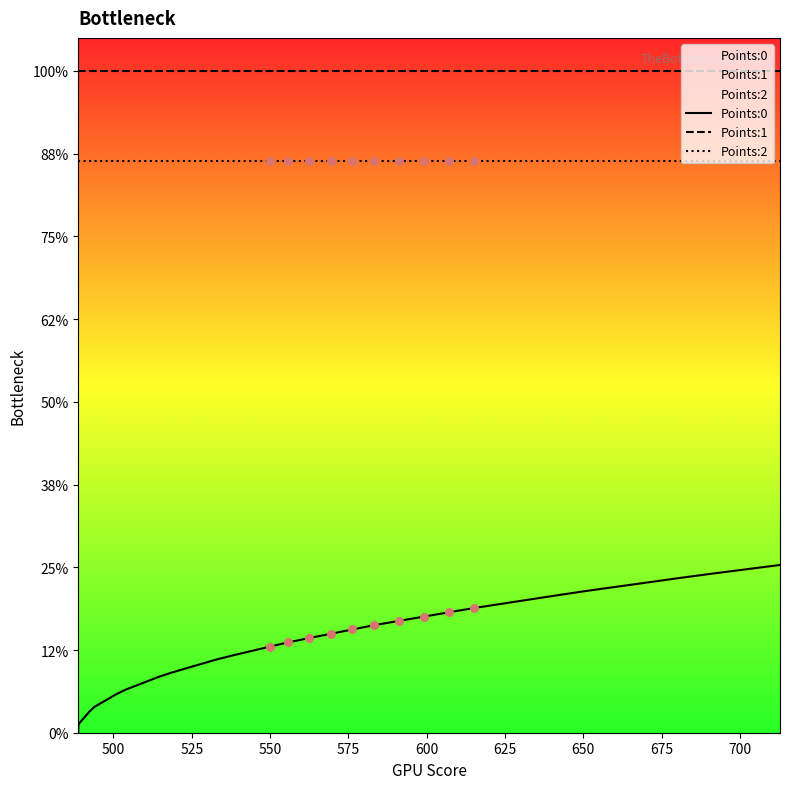

At how many categories does at least one series exceed 0?

40